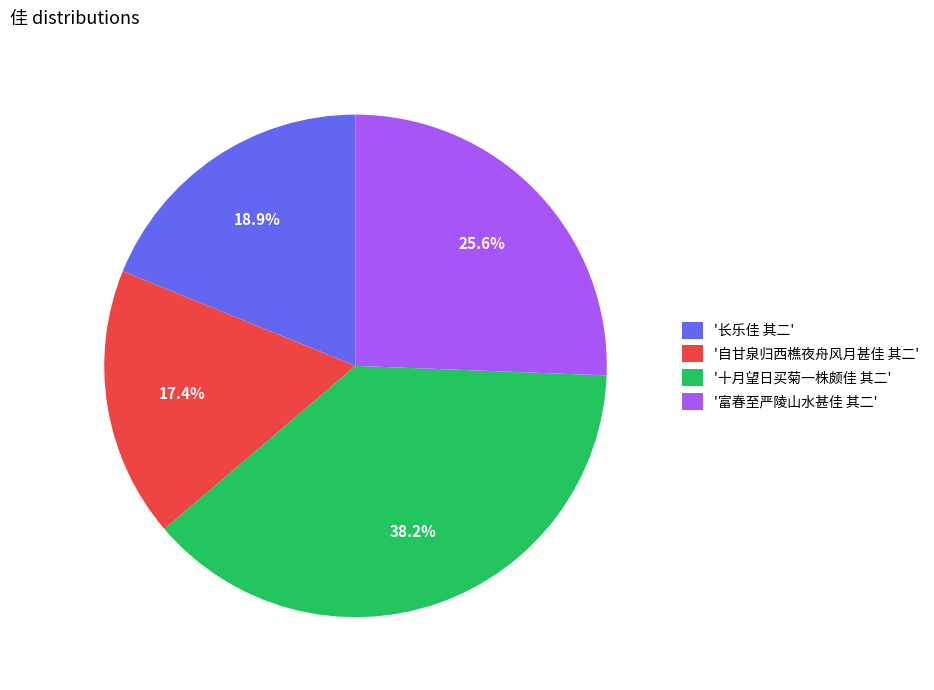

What percentage do '自甘泉归西樵夜舟风月甚佳 其二' and '十月望日买菊一株颇佳 其二' together represent?

55.5%